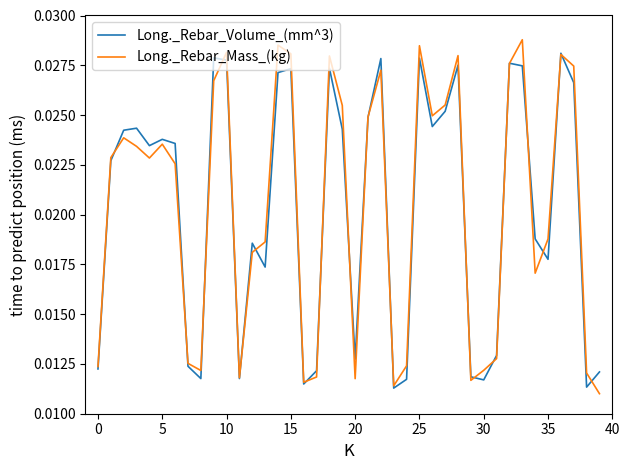

Which series has the largest range (max minus min)?

Long._Rebar_Mass_(kg)